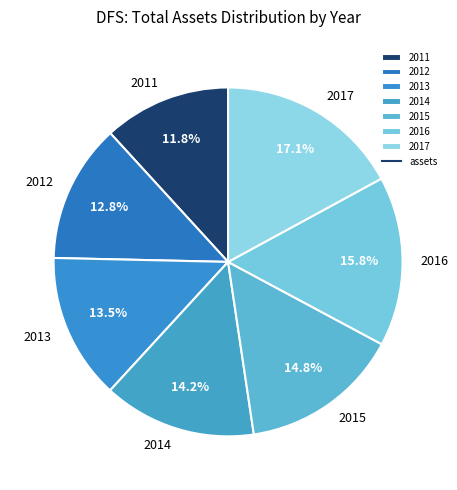

Does 2017 represent more than half of the total?

No